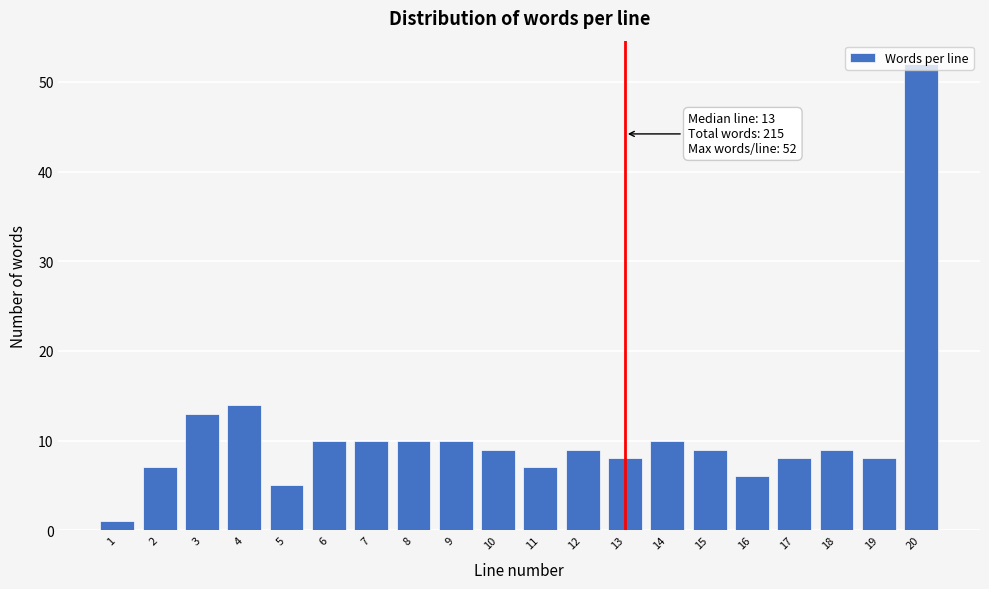

At which category does the chart reach its peak across all series?

20